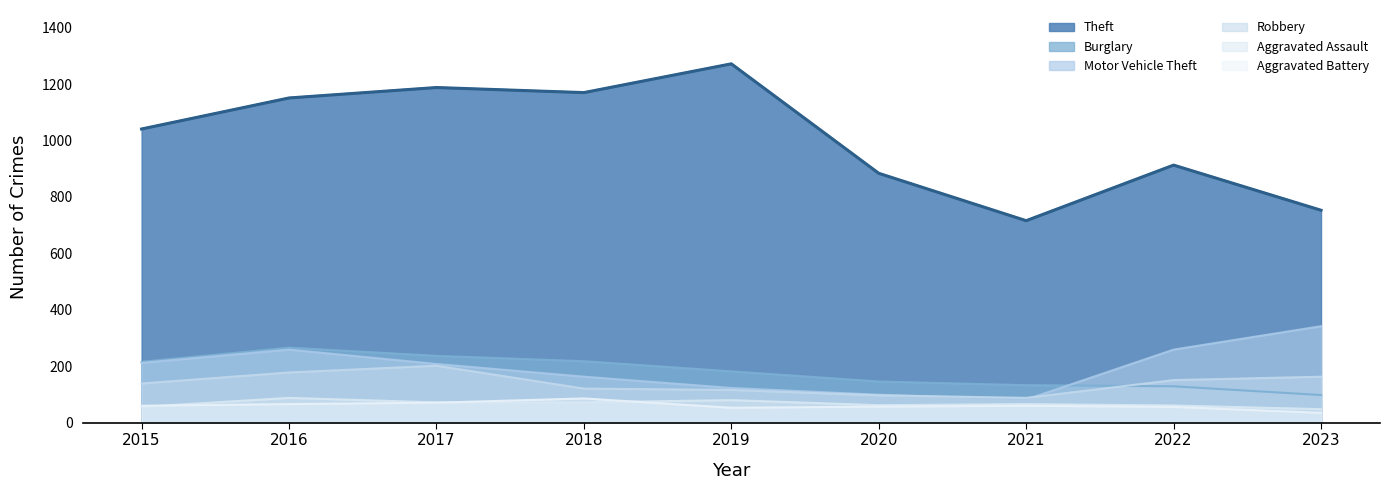

List the labels in order of Robbery value, smallest first.

2021, 2020, 2019, 2018, 2015, 2022, 2023, 2016, 2017